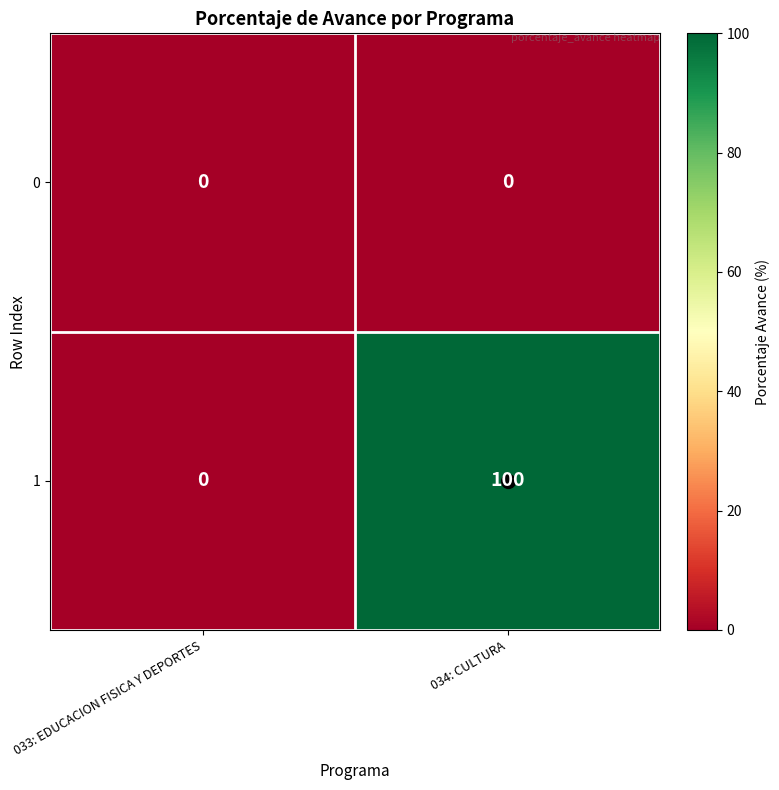

True or false: 0 has a value of 0 at 034: CULTURA.

True